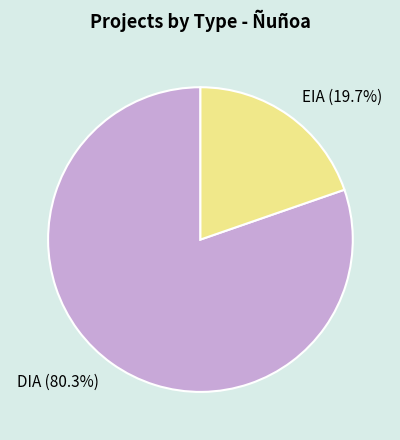

How many segments does this pie chart have?

2